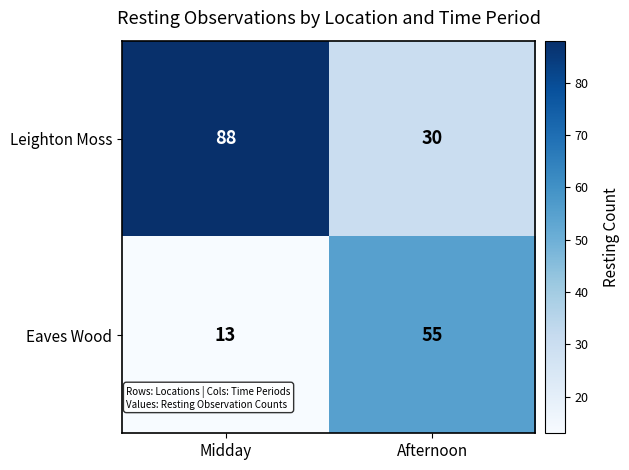

Reading right to left, list all the values displayed in this chart.

Leighton Moss: 30	88
Eaves Wood: 55	13